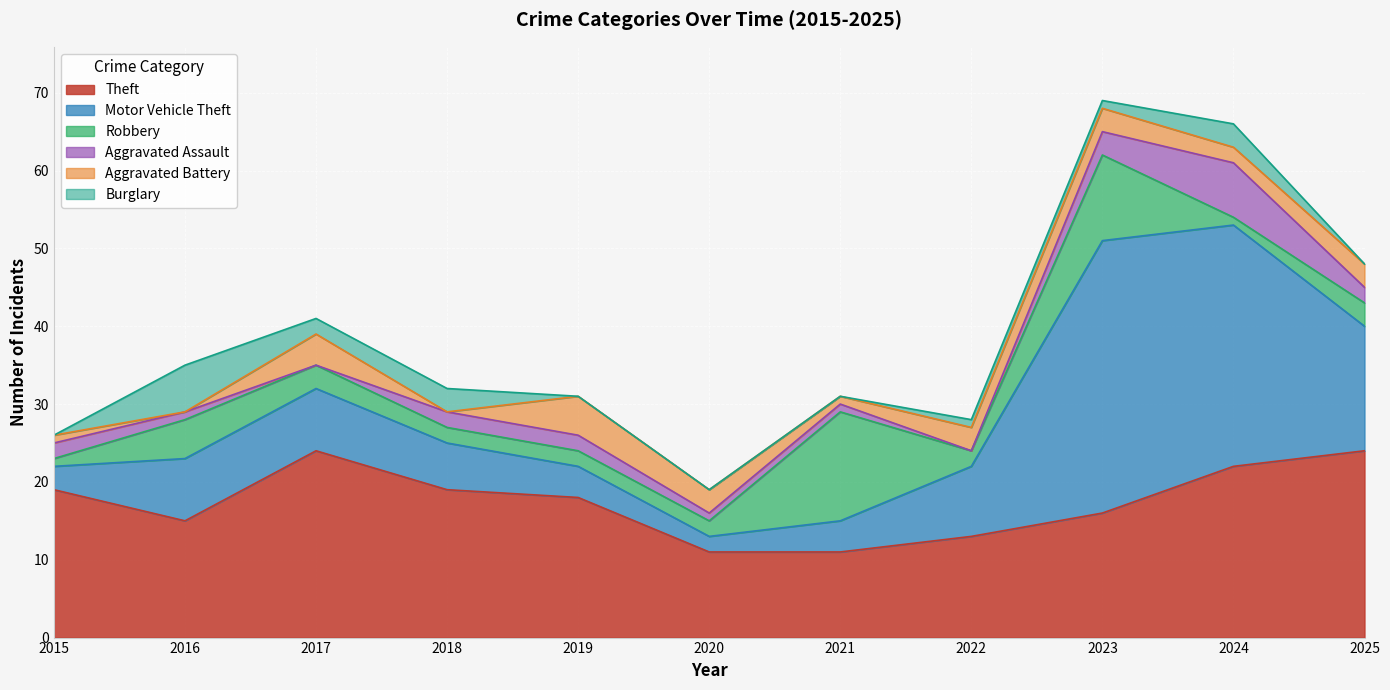

What is the value of the Theft point at the 4th from the left?

19